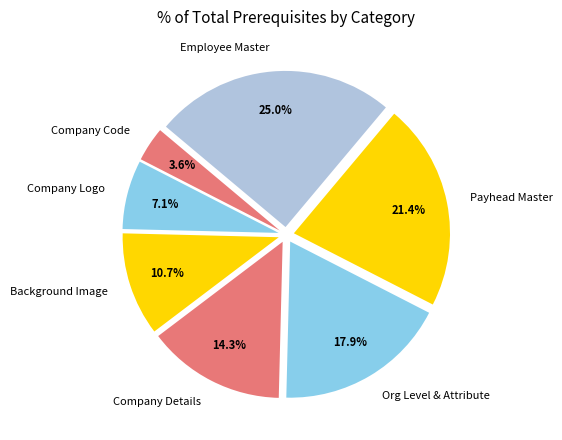

What percentage is the Background Image slice, to the nearest percent?

11%